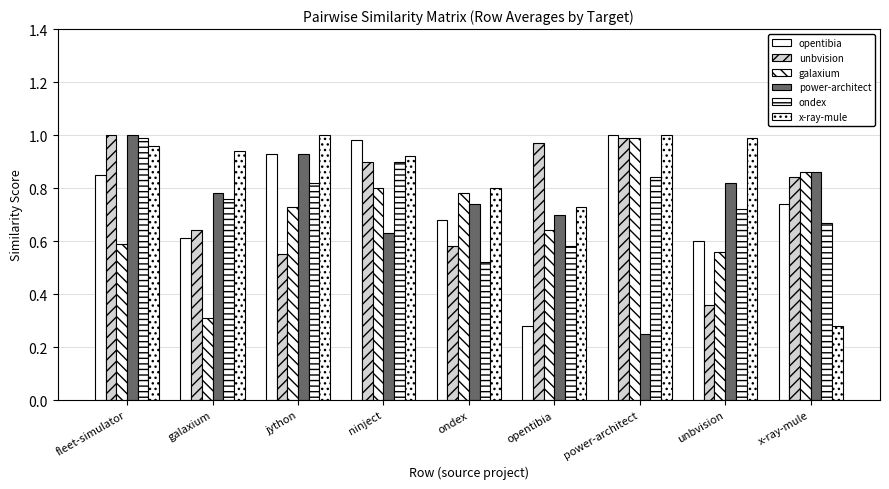

Which category has the highest value in the unbvision series?

fleet-simulator